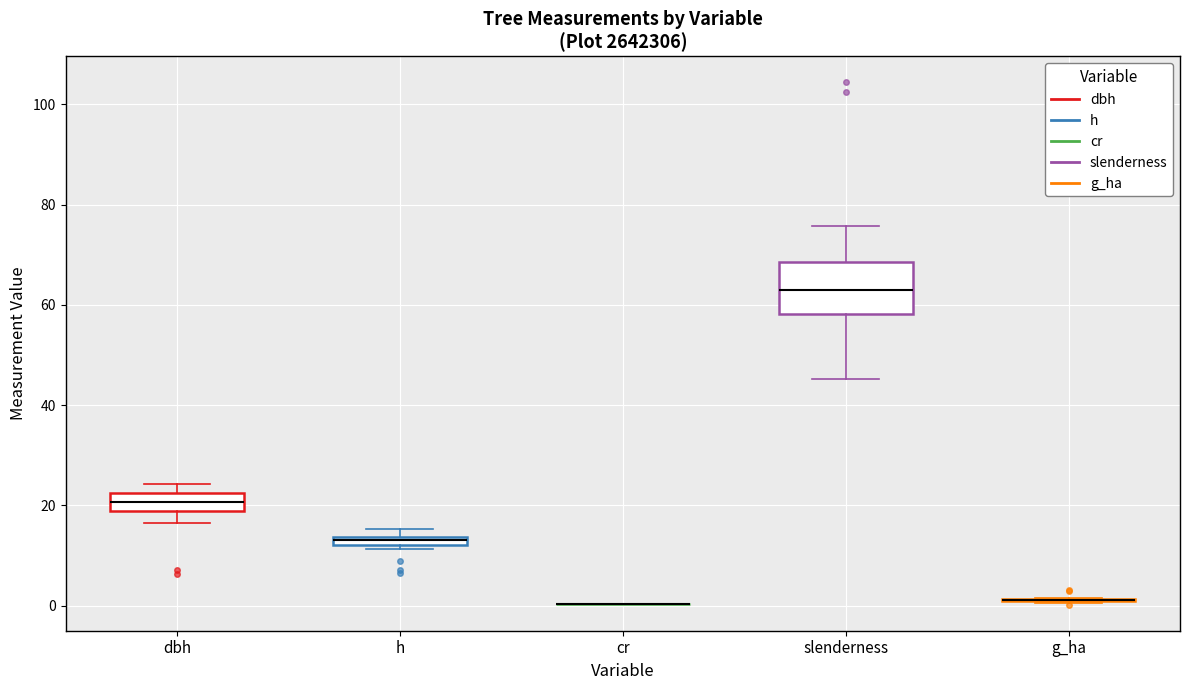

Which box is the tallest, from its lower edge to its upper edge?

slenderness